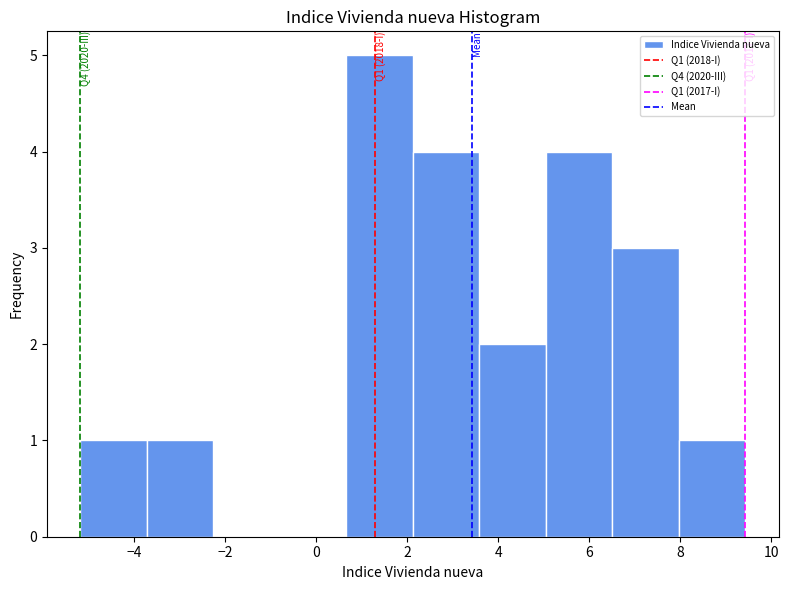

Which range on the x-axis has the tallest bar?

0.6 to 2.2